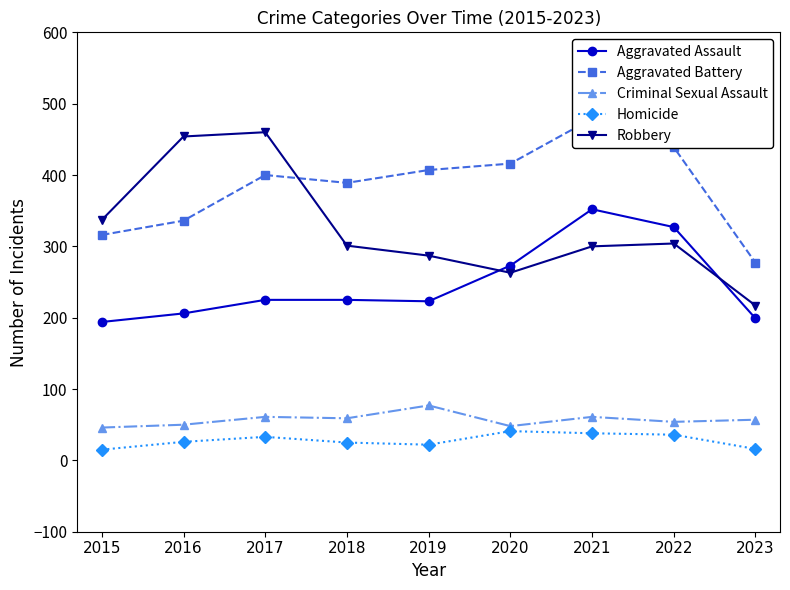

True or false: Robbery and Homicide cross at least once.

False